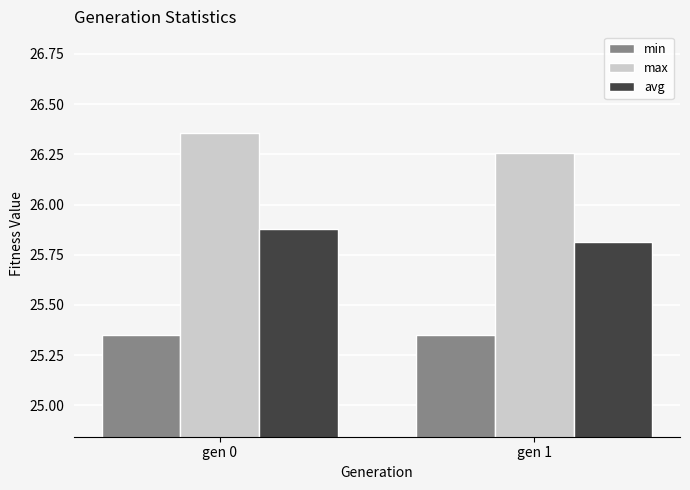

Is it true that avg equals 6.9 at gen 1?

False